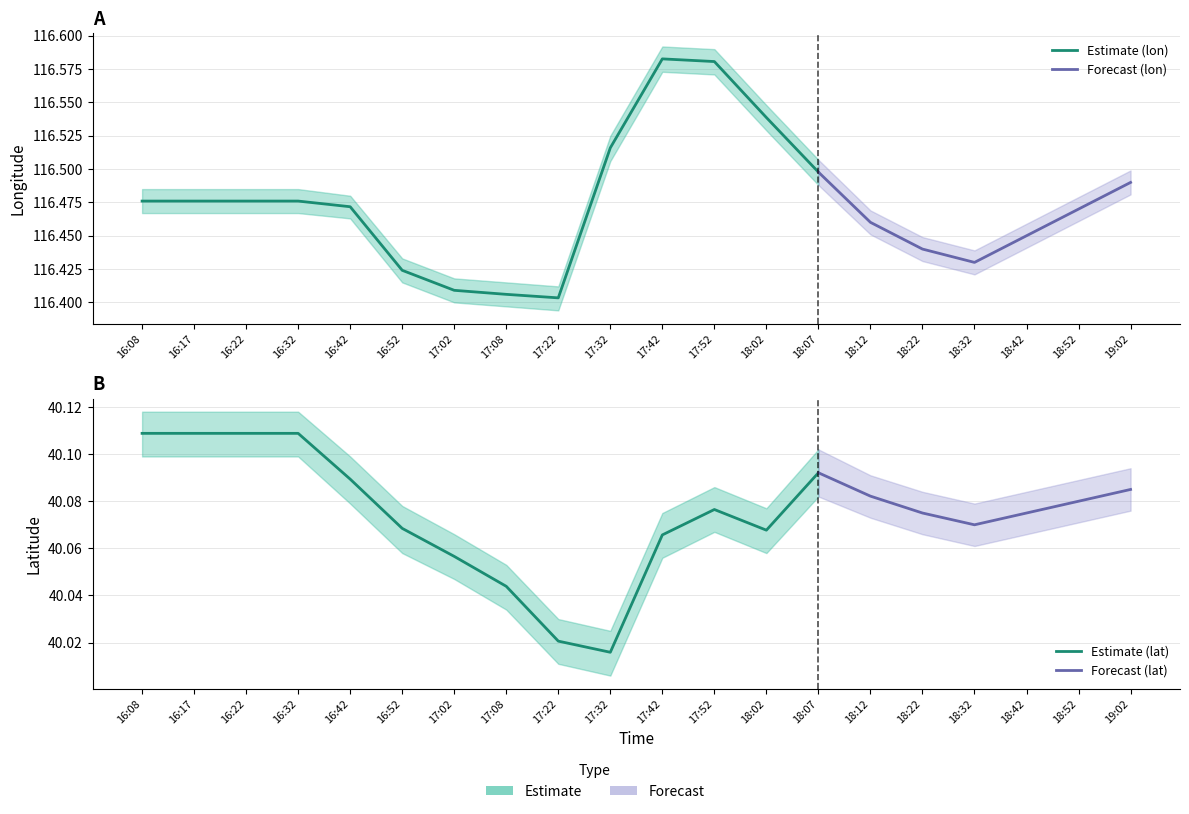

Where is lon_lower nearest to the value 116?

17:22